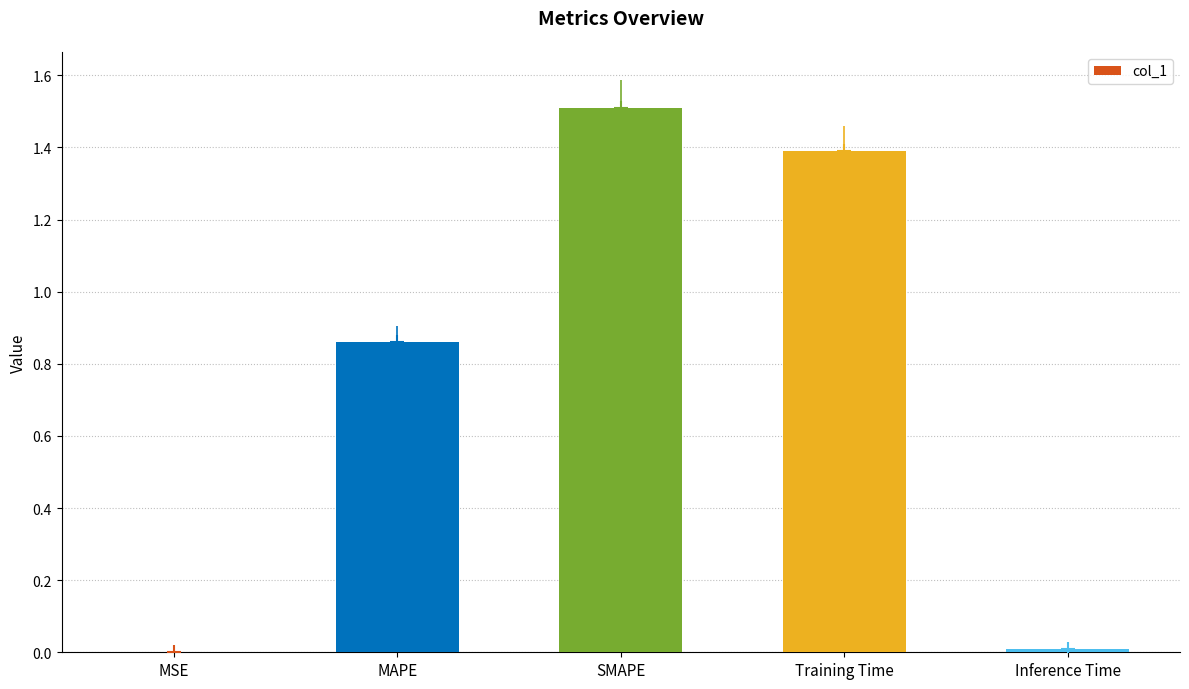

Reading right to left, transcribe all the data shown in this chart.

Inference Time=0.0	Training Time=1.4	SMAPE=1.5	MAPE=0.9	MSE=0.0